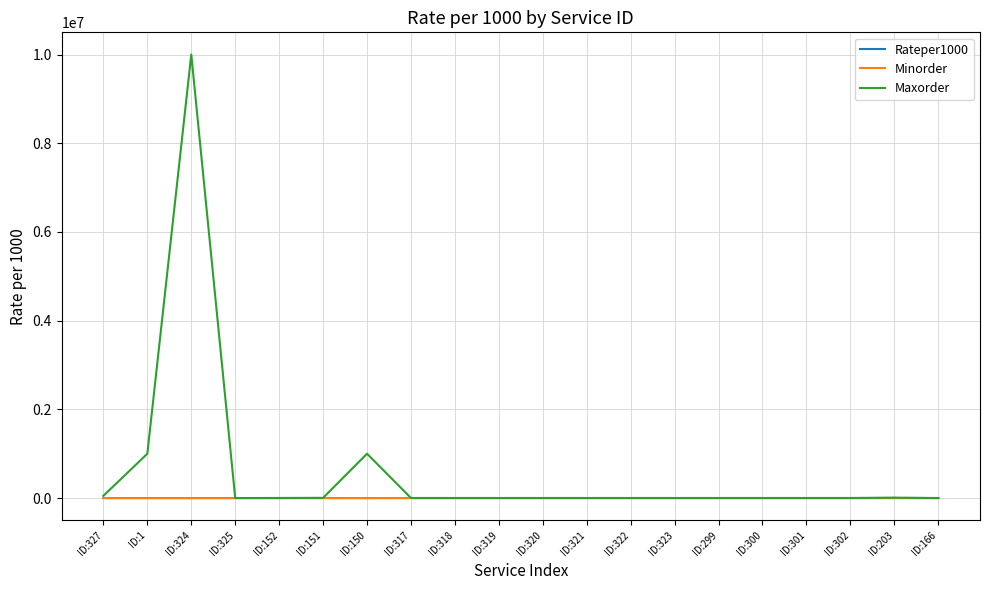

Which category has the highest value in the Maxorder series?

ID:324